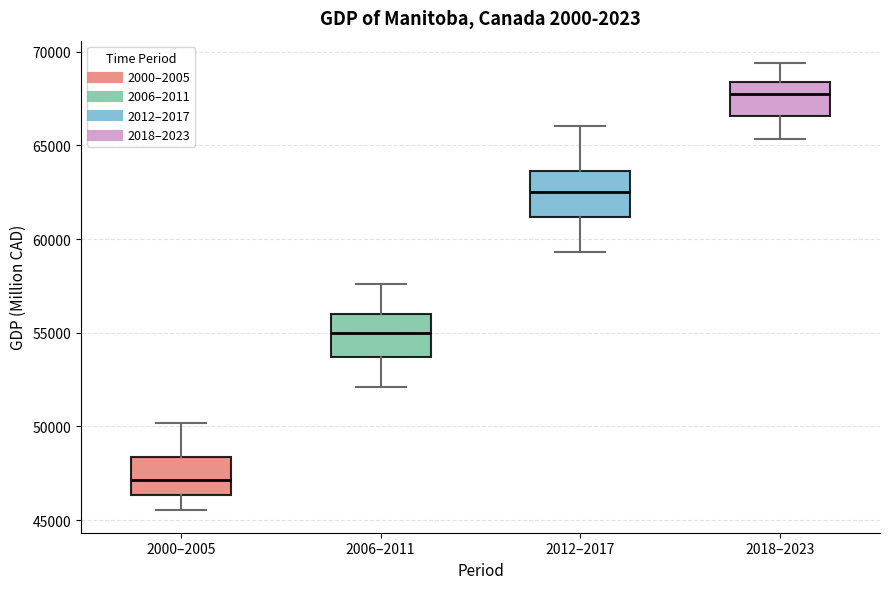

Reading left to right, read every box against the y-axis: the position of its median line, the range the box covers, and the ends of its whiskers. The values are not printed on the chart, so give them approximately, as read against the axis.

2000–2005: median 47000, box 46500 to 48500, whiskers 45500 to 50000
2006–2011: median 55000, box 53500 to 56000, whiskers 52000 to 57500
2012–2017: median 62500, box 61000 to 63500, whiskers 59500 to 66000
2018–2023: median 67500, box 66500 to 68500, whiskers 65500 to 69500